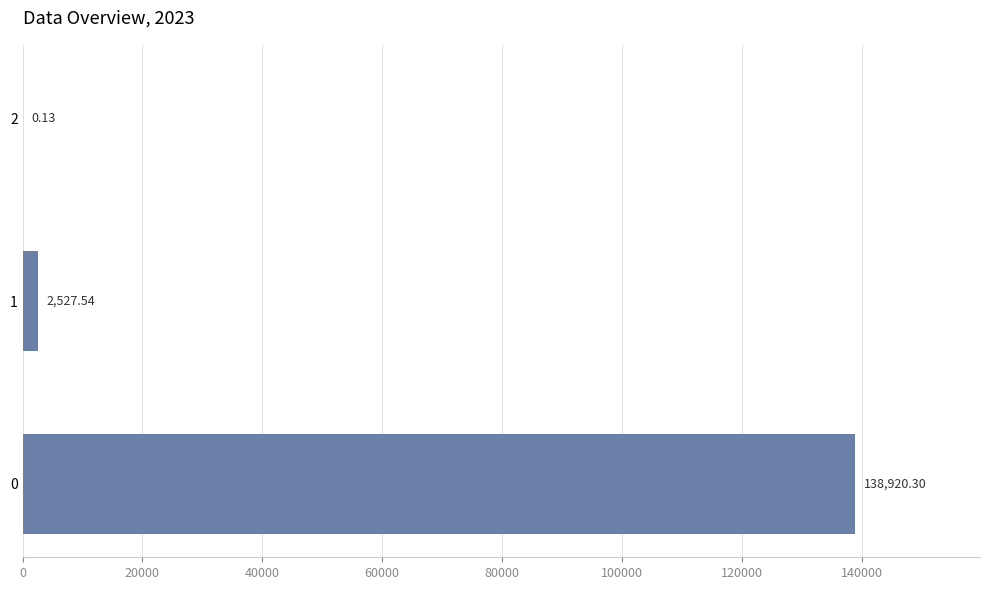

What is the sum of all values?

141448.0